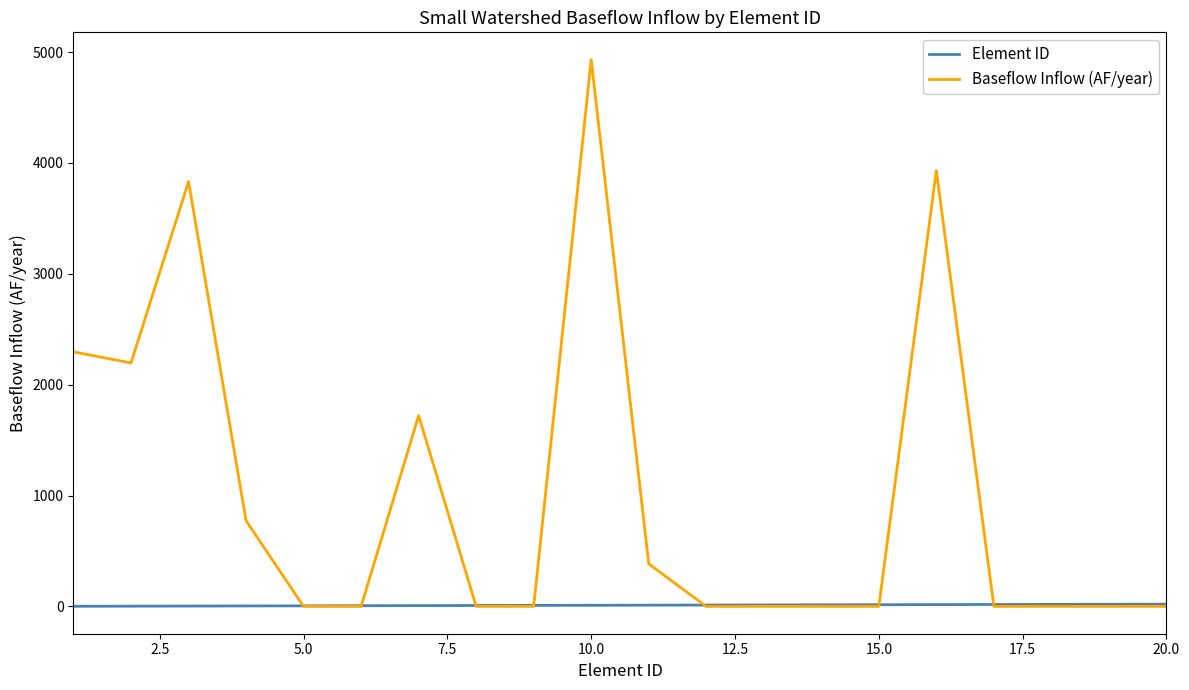

How many lines are shown in the chart?

2